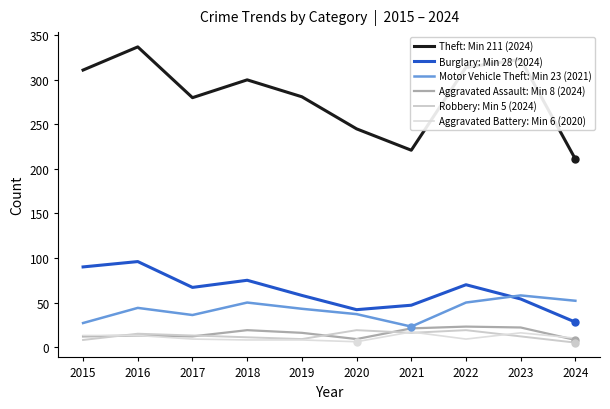

The Theft series shows 221 at 2021. True or false?

True